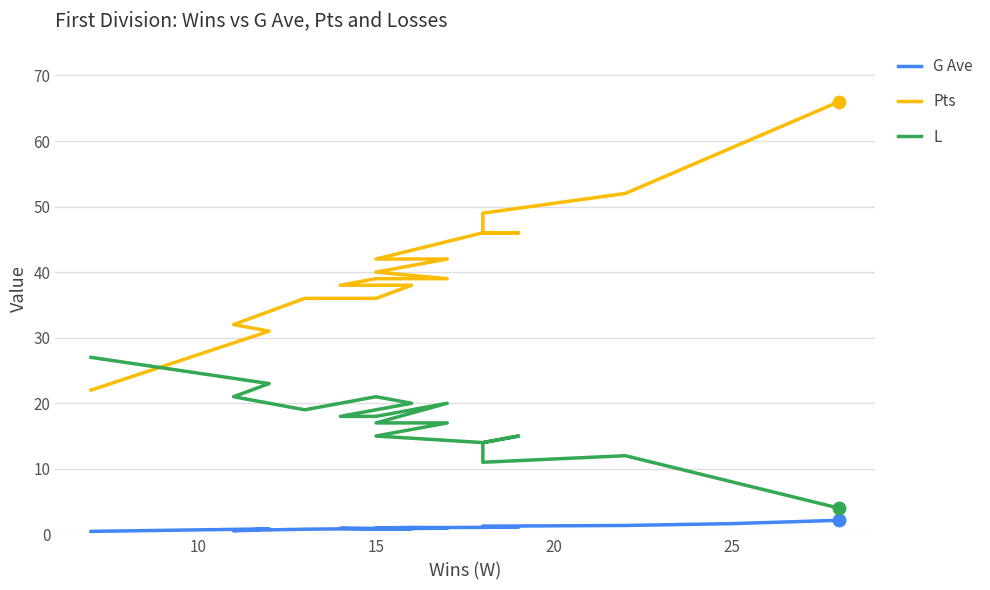

Which series has the largest total across all categories?

Pts